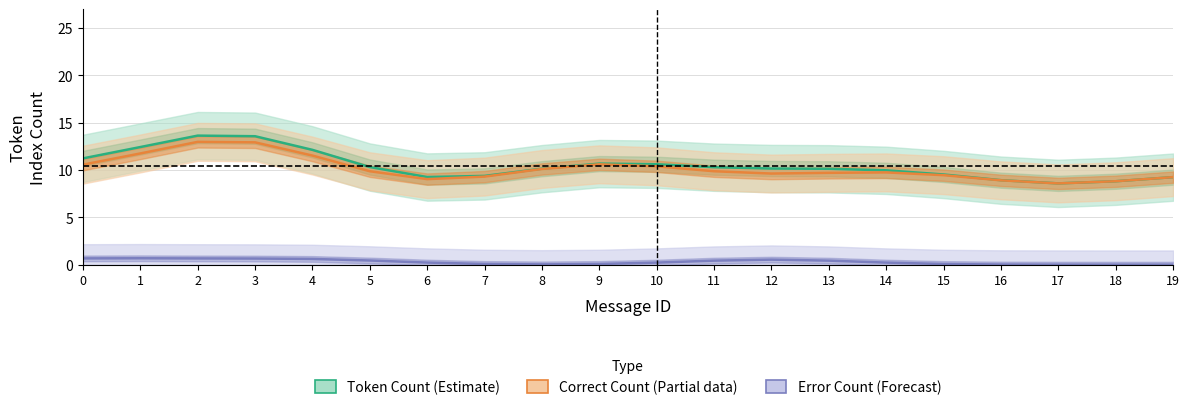

What is the difference between the Error Count (Forecast) values at 11 and 1?

0.3